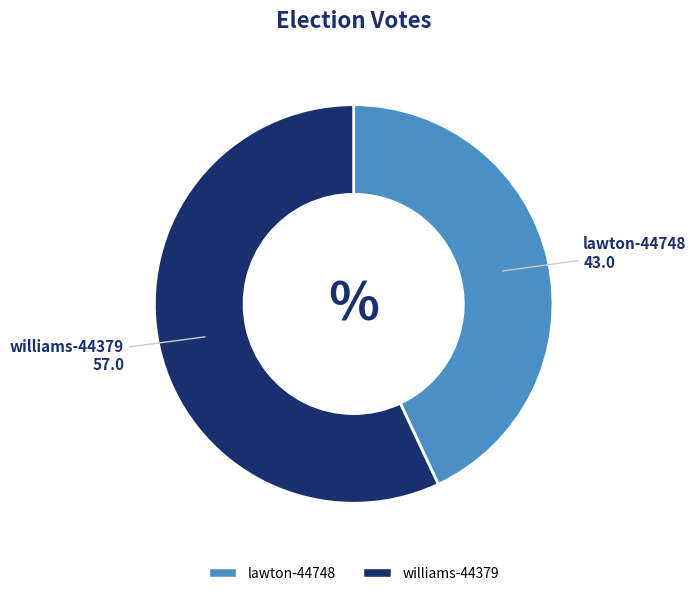

Is it true that lawton-44748 is 55% of the pie?

False